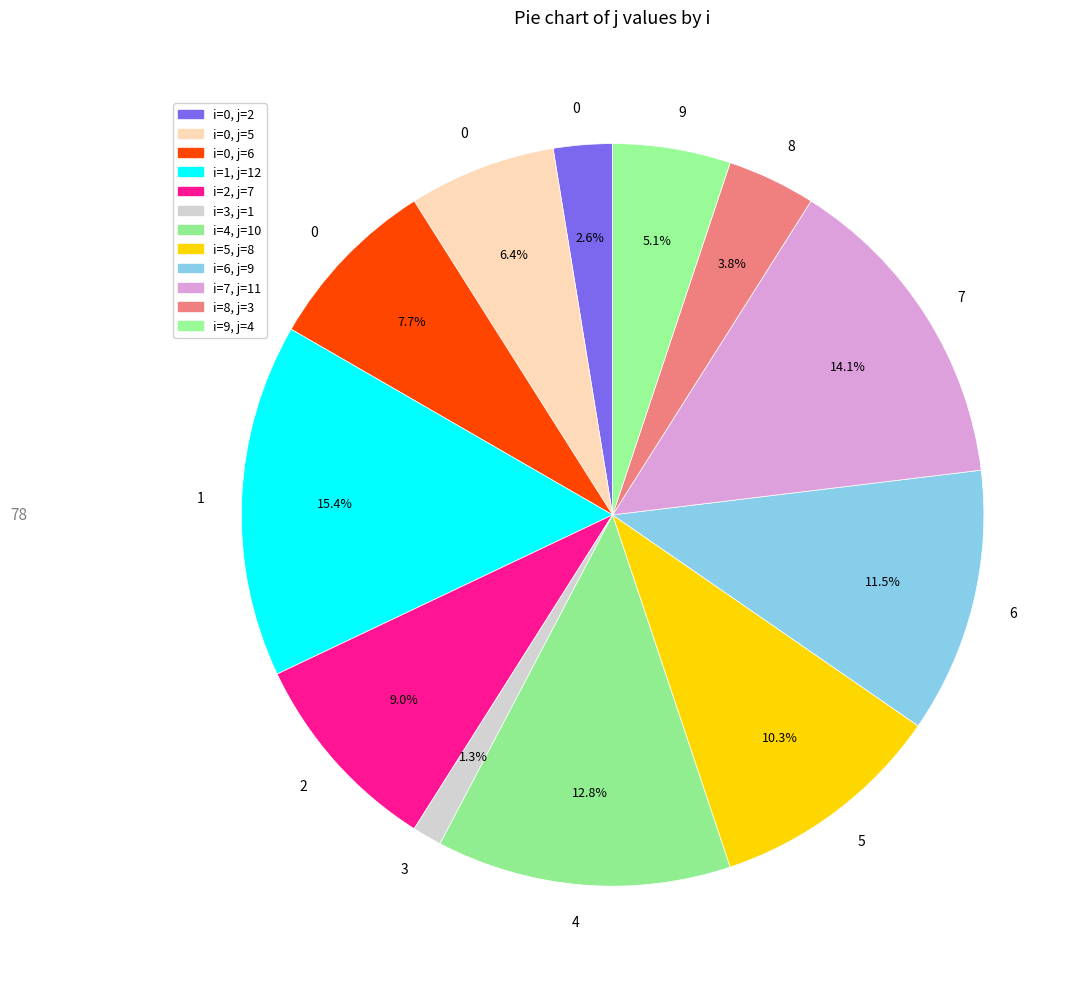

How many segments does this pie chart have?

12